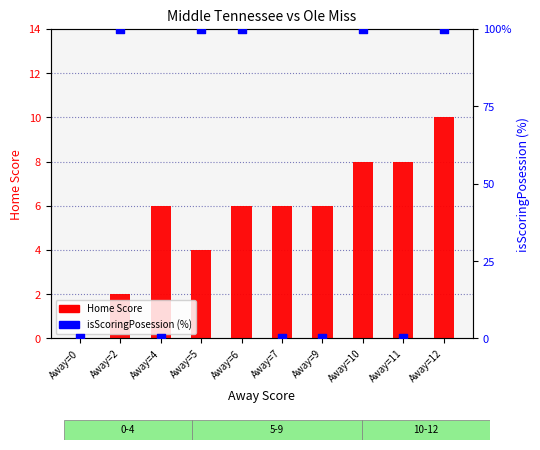

What is the total value across all series at Away=11?

8